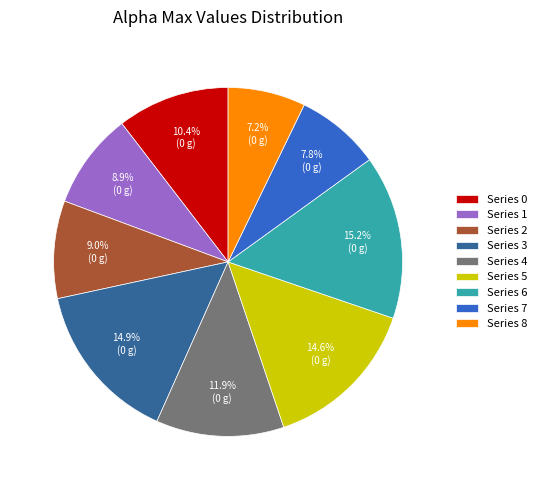

Do Series 8 and Series 6 together represent more than half of the pie?

No